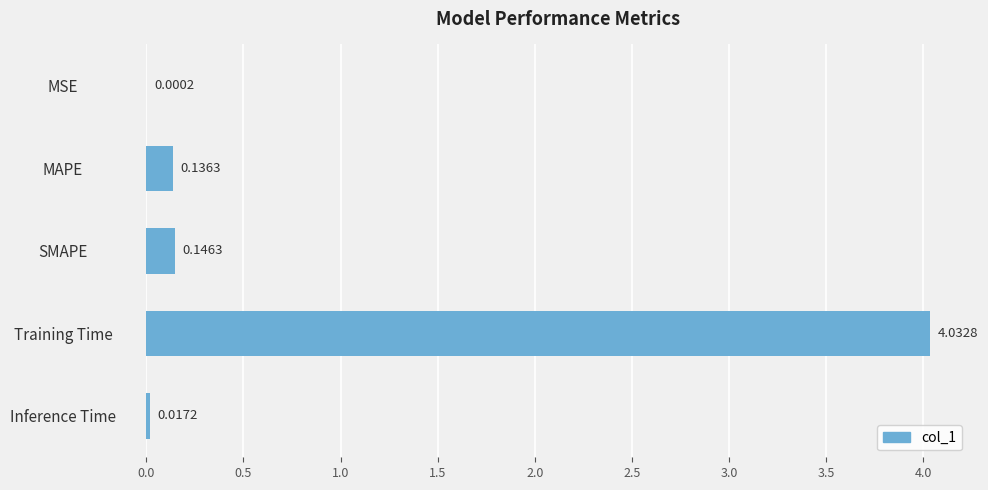

Which category has the highest value across all series?

Training Time